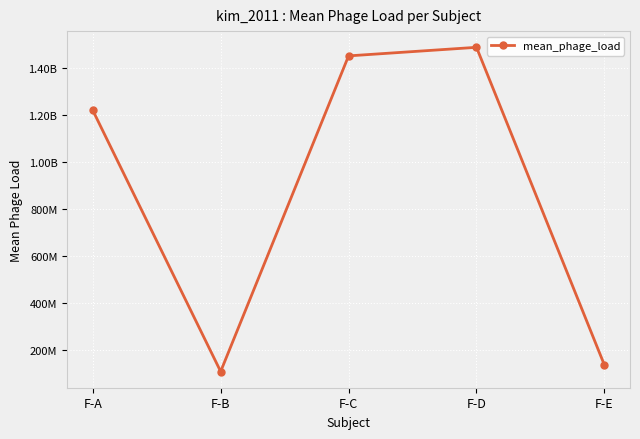

Is this an area chart (filled region under the line)?

No